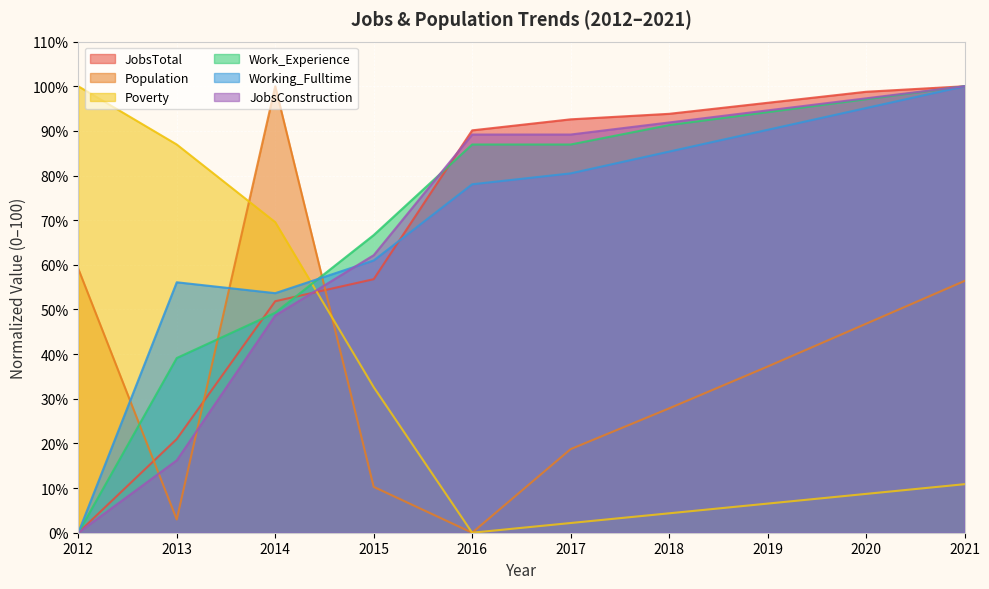

In Population, how many points are lower than both neighbors (excluding endpoints)?

2